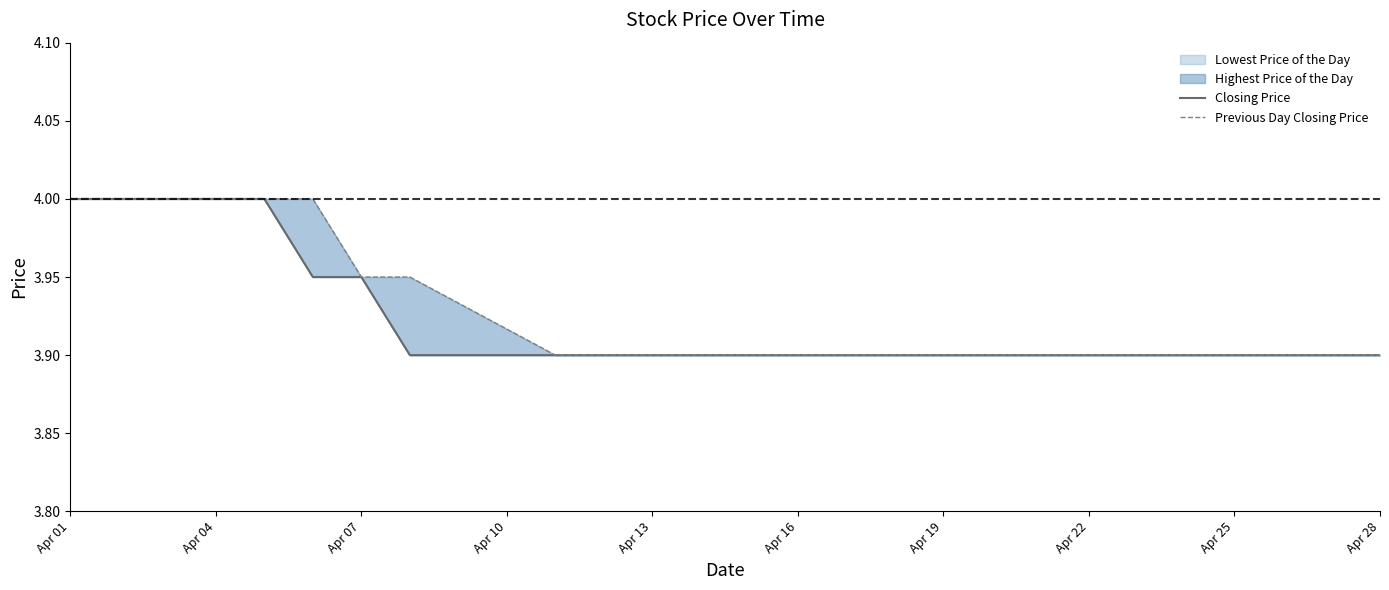

Which series has the widest spread of values?

Closing Price